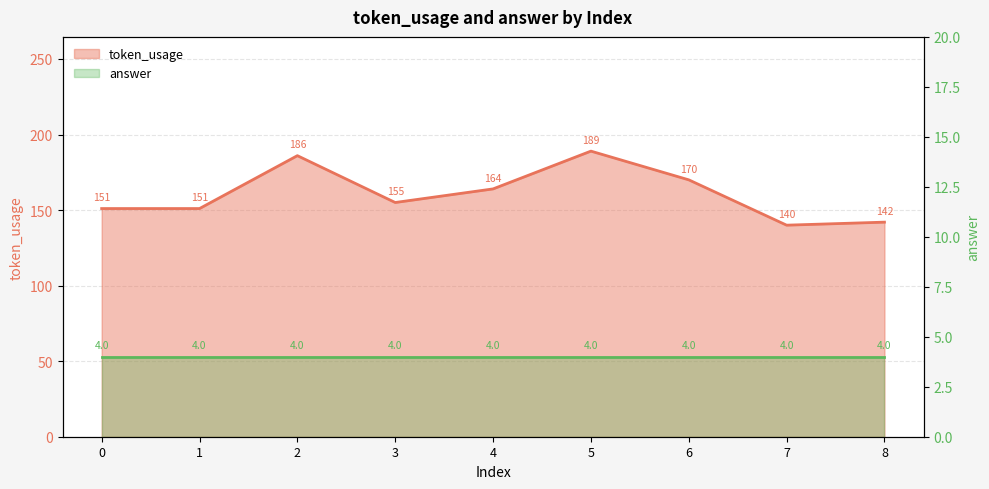

The chart shows a value of 186 at 2. True or false?

True